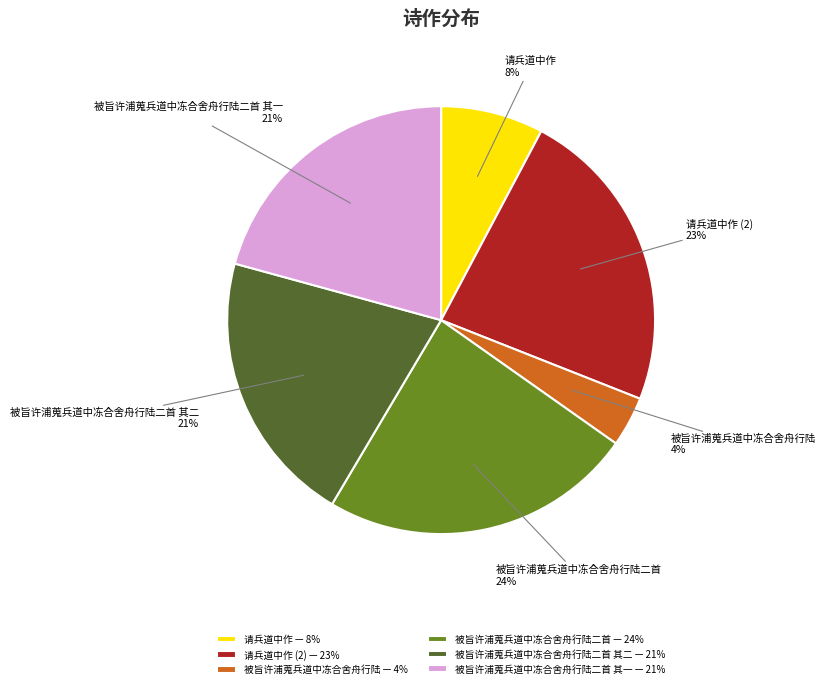

Do 请兵道中作 (2) and 被旨许浦蒐兵道中冻合舍舟行陆 together represent more than half of the pie?

No